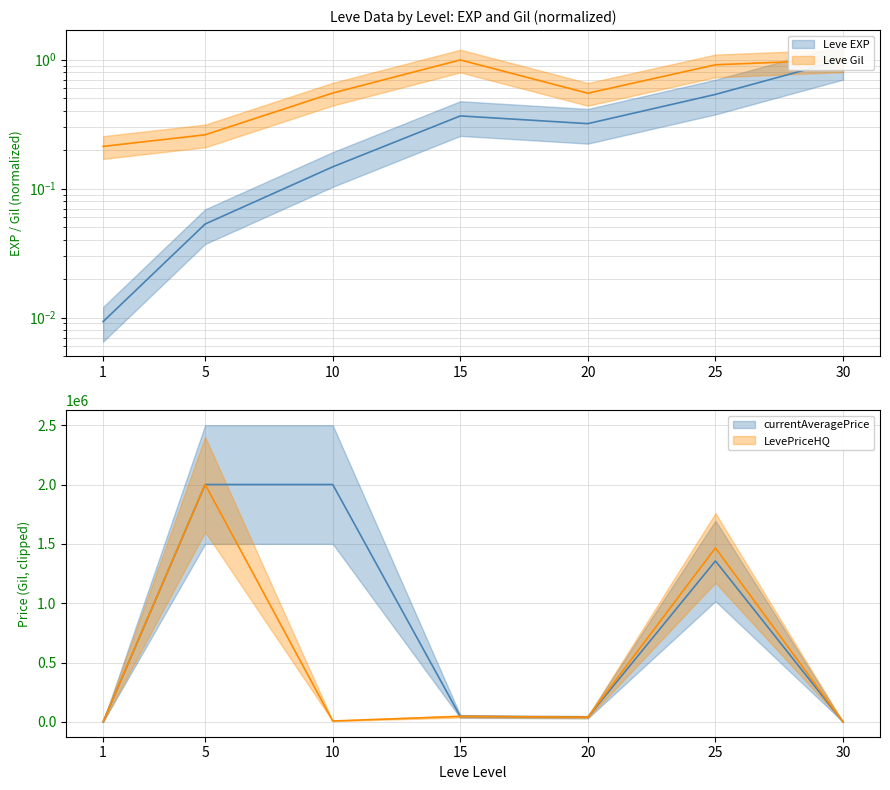

True or false: LevePriceHQ has a value of 0.0 at 30.

True